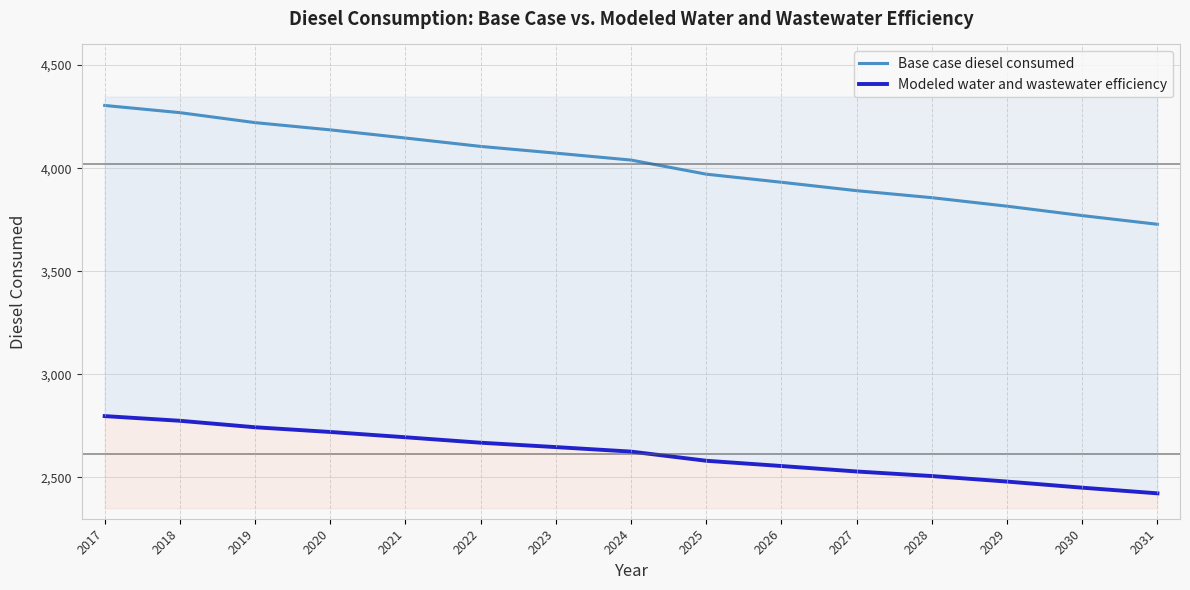

At which label does Base case diesel consumed first exceed 4039?

2017